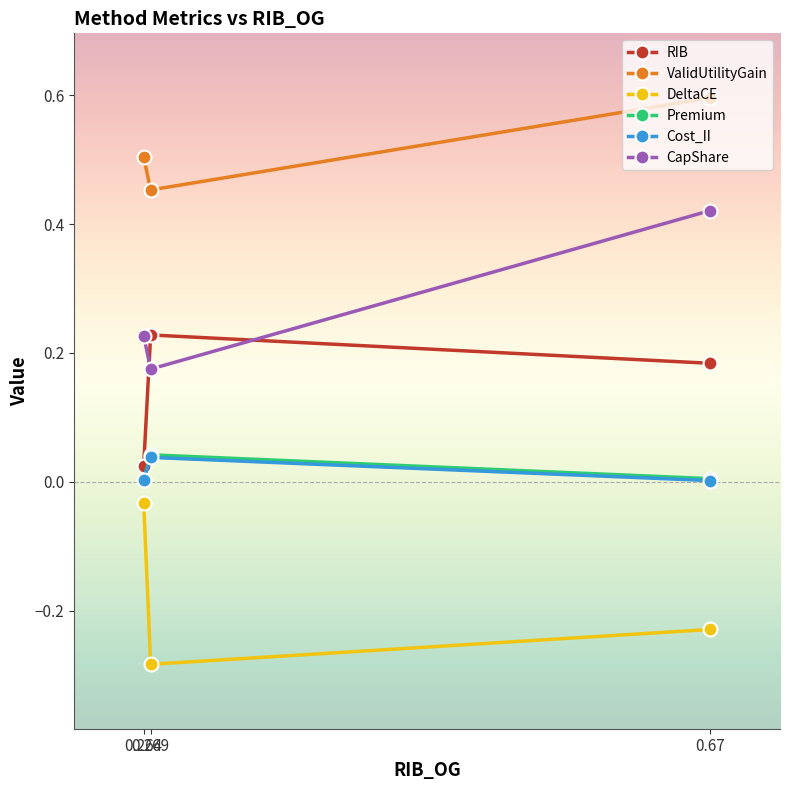

At how many categories does at least one series exceed 0?

3